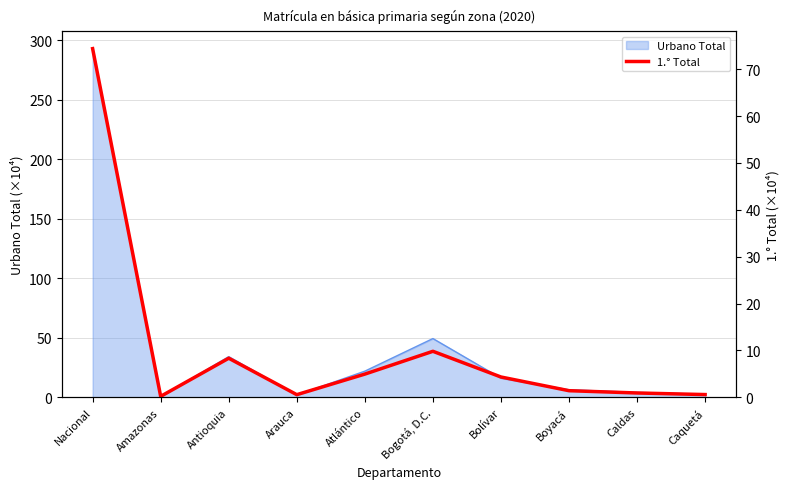

Reading left to right, transcribe all the data shown in this chart.

74.4	0.2	8.3	0.6	5.0	9.8	4.3	1.4	0.9	0.6